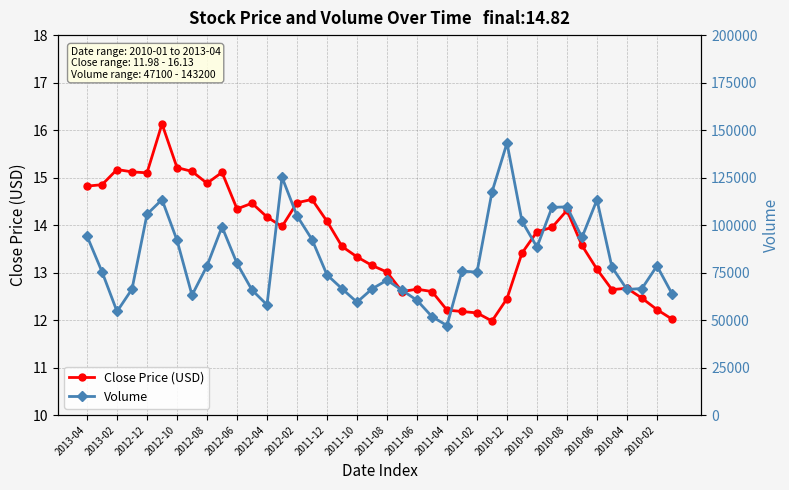

Is it true that Close Price (USD) equals 14.3 at 2010-08?

True